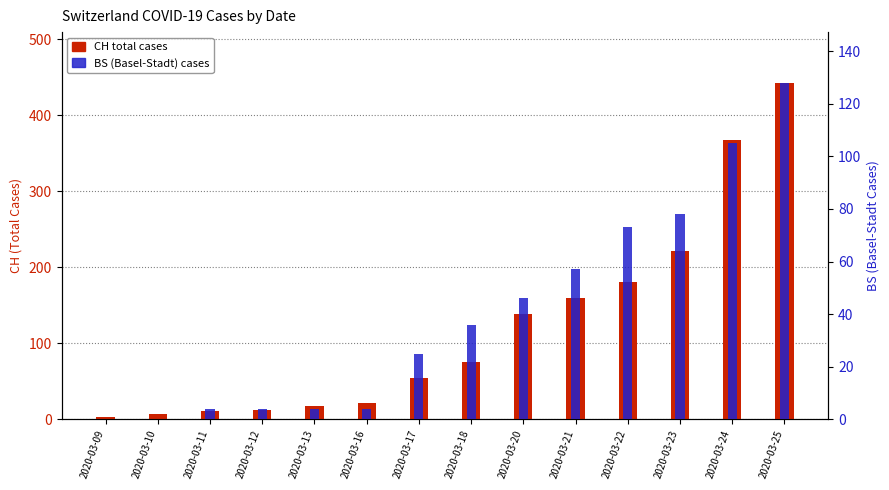

What is the sum of the BS values at 2020-03-17 and 2020-03-10?

25